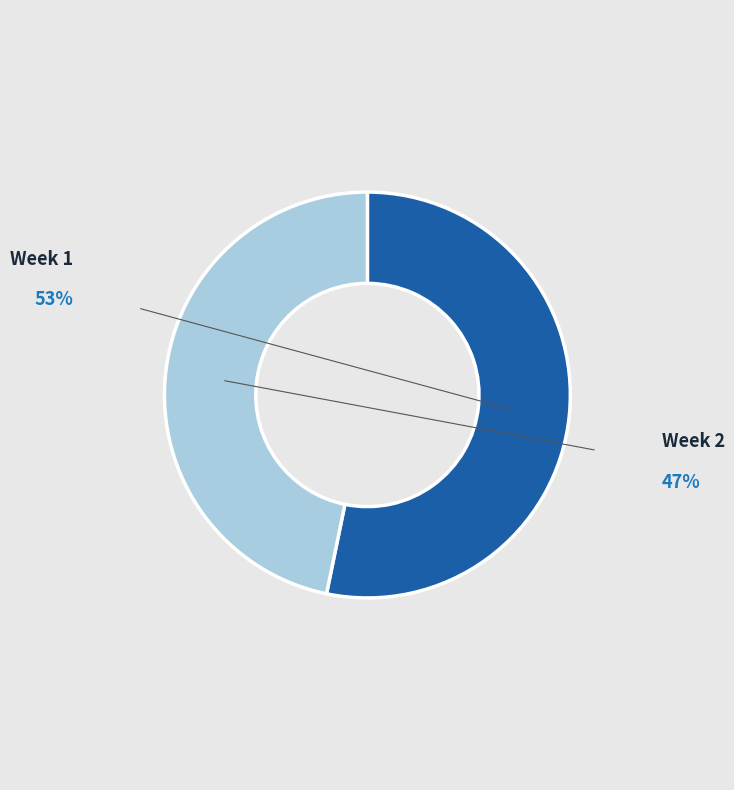

To the nearest percent, what is the average slice percentage?

50%